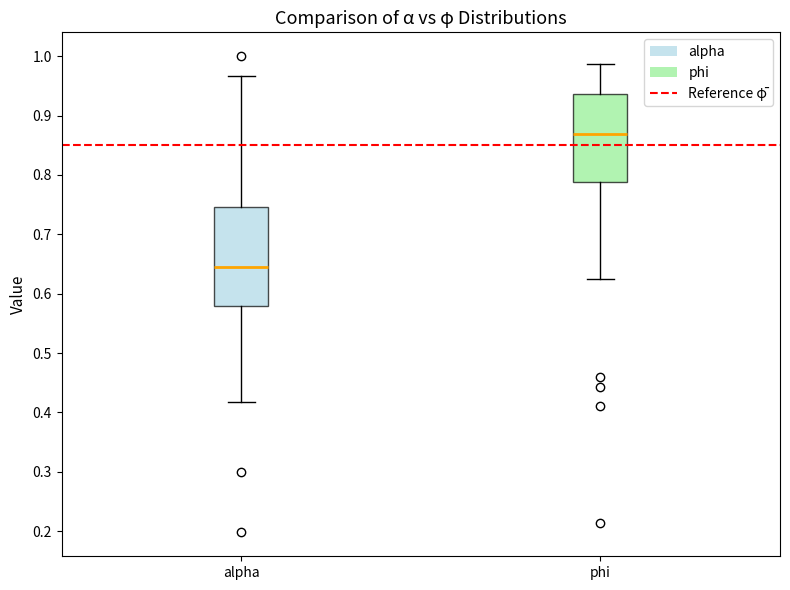

Reading left to right, transcribe this box plot: for each box, give where its median line is, the range the box spans, and where its two whiskers end, as read against the y-axis. The values are not printed on the chart, so give them approximately, as read against the axis.

alpha: median 0.64, box 0.58 to 0.75, whiskers 0.42 to 0.97
phi: median 0.87, box 0.79 to 0.94, whiskers 0.62 to 0.99